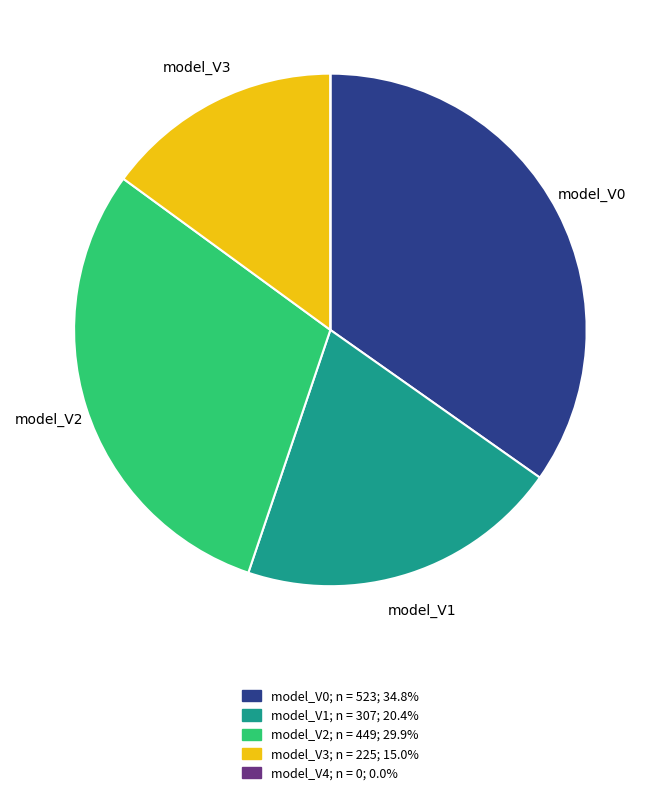

Does any single category account for the majority?

No